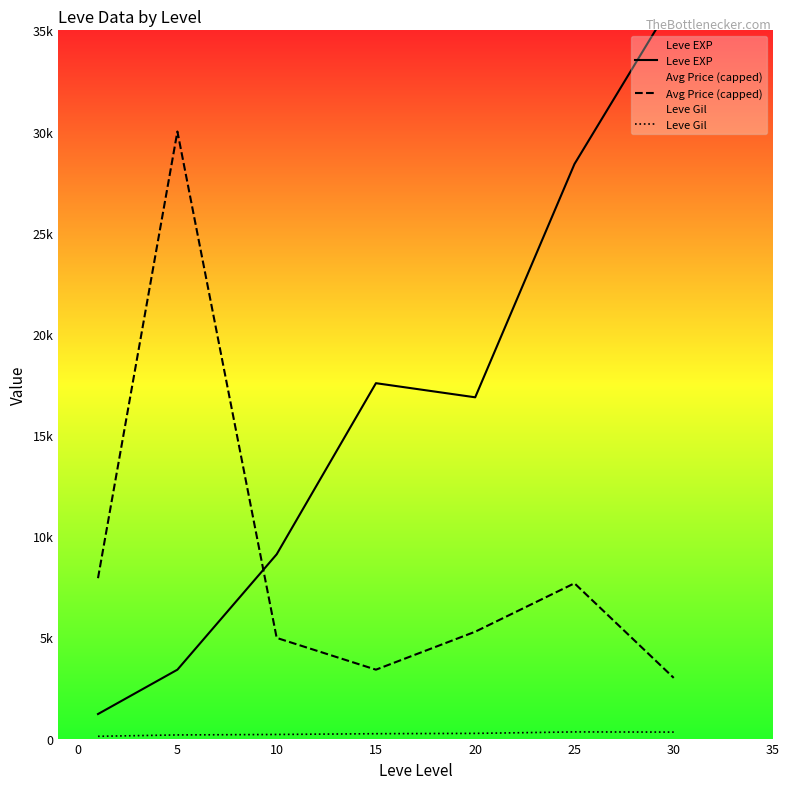

How many intersections are there between Leve EXP and Avg Price (capped)?

1